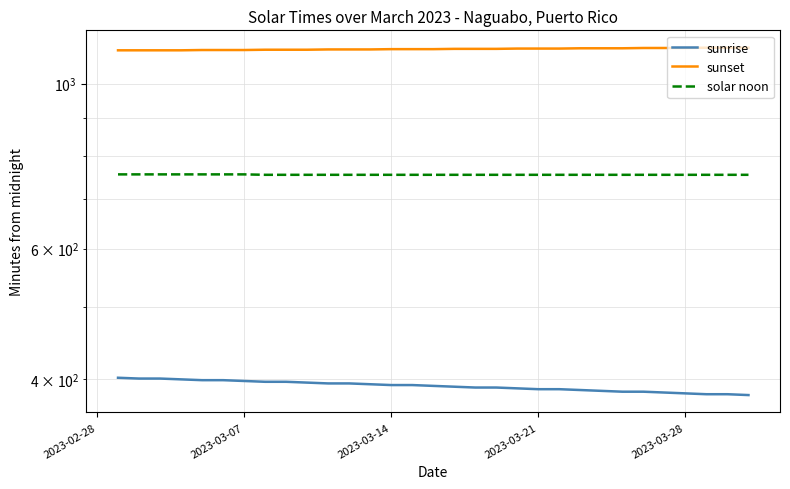

Does the chart have visible grid lines?

Yes